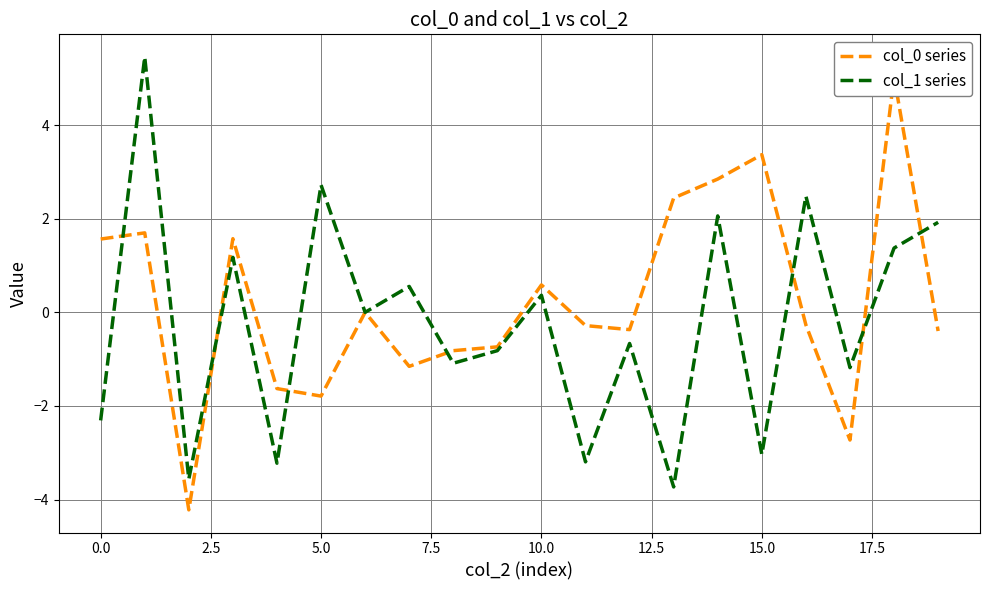

Between 10 and 11, which series saw the biggest shift?

col_1 series